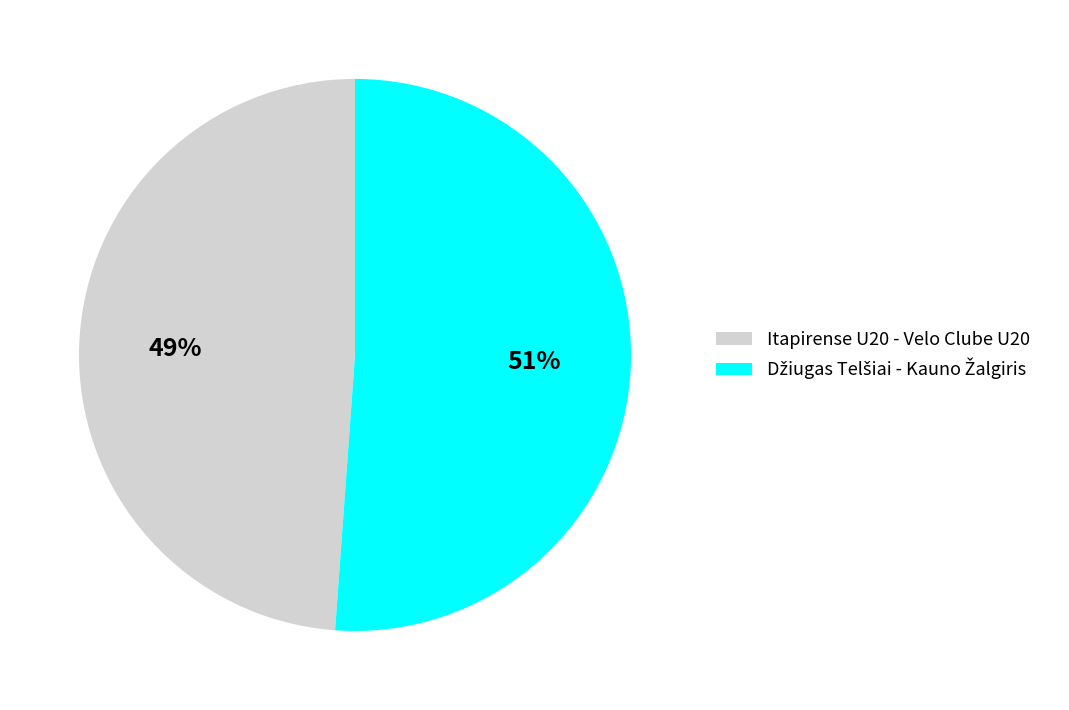

To the nearest percent, what is the average slice percentage?

50%